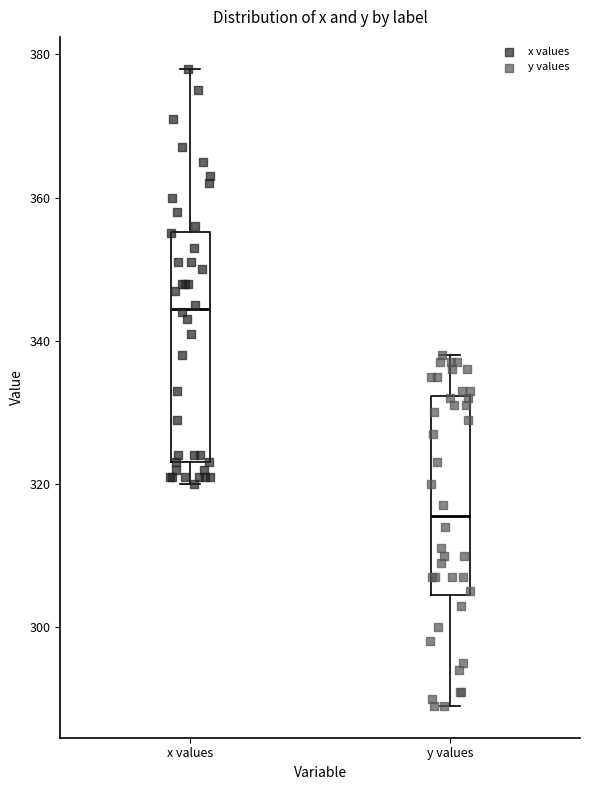

Which box is the tallest, from its lower edge to its upper edge?

x values